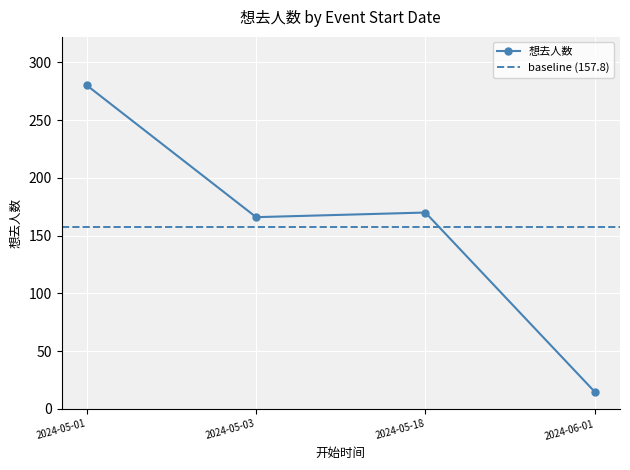

Reading left to right, extract all data points from this chart.

280	166	170	15